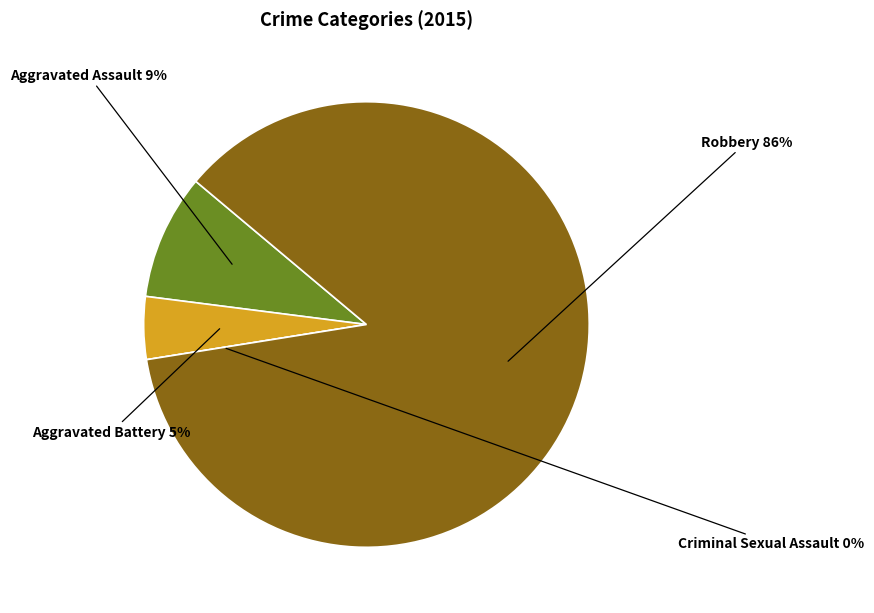

Between Robbery and Criminal Sexual Assault, which is larger?

Robbery